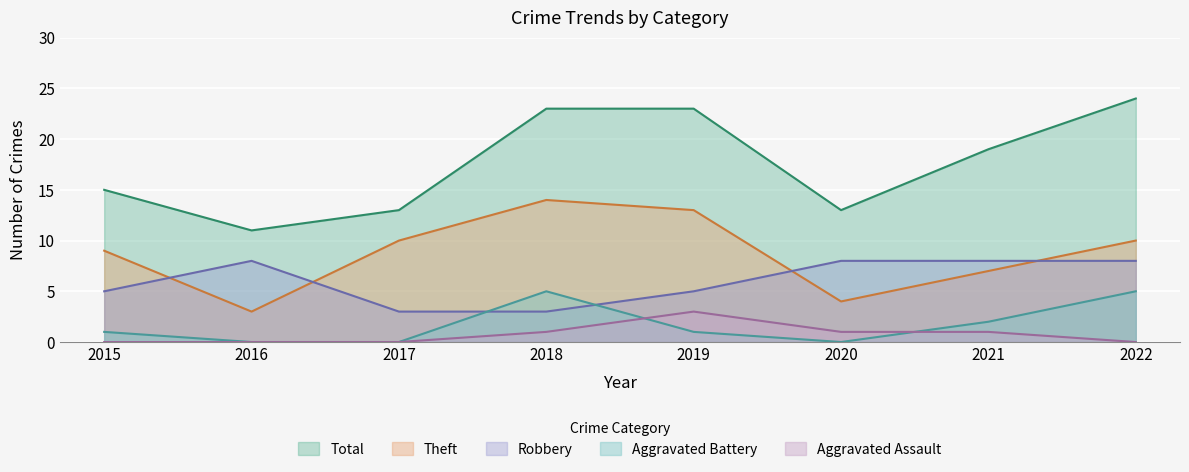

Rank the series by their maximum value, from lowest to highest.

Aggravated Assault, Aggravated Battery, Robbery, Theft, Total